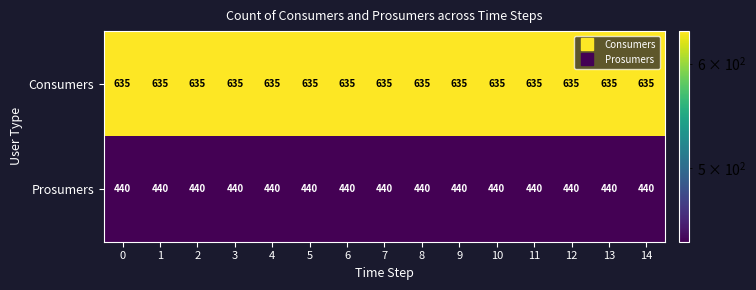

At 8, list the series in order from smallest to largest.

Prosumers, Consumers